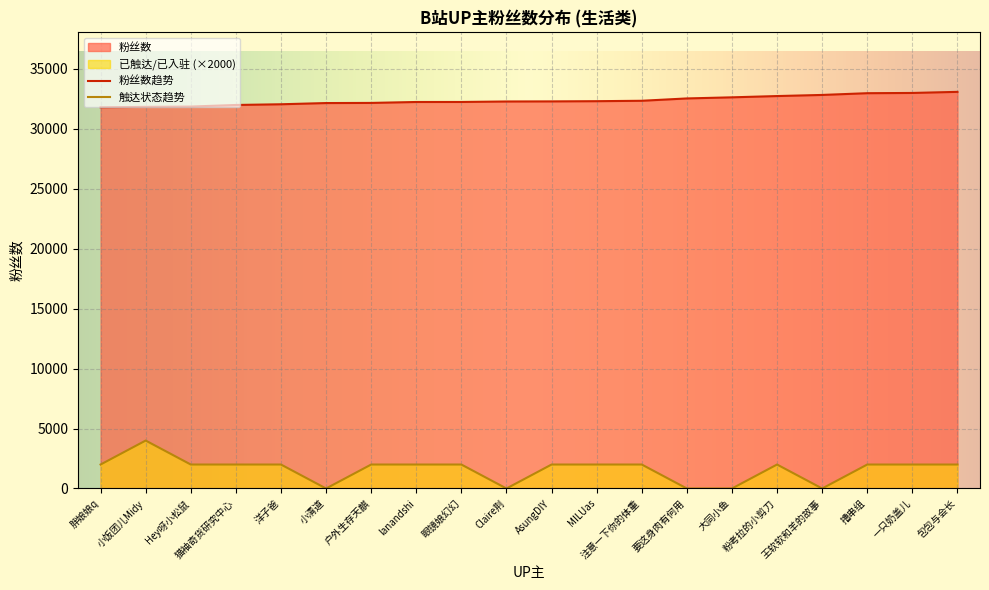

At which category is the sum across all series the highest?

小饭团儿Midy